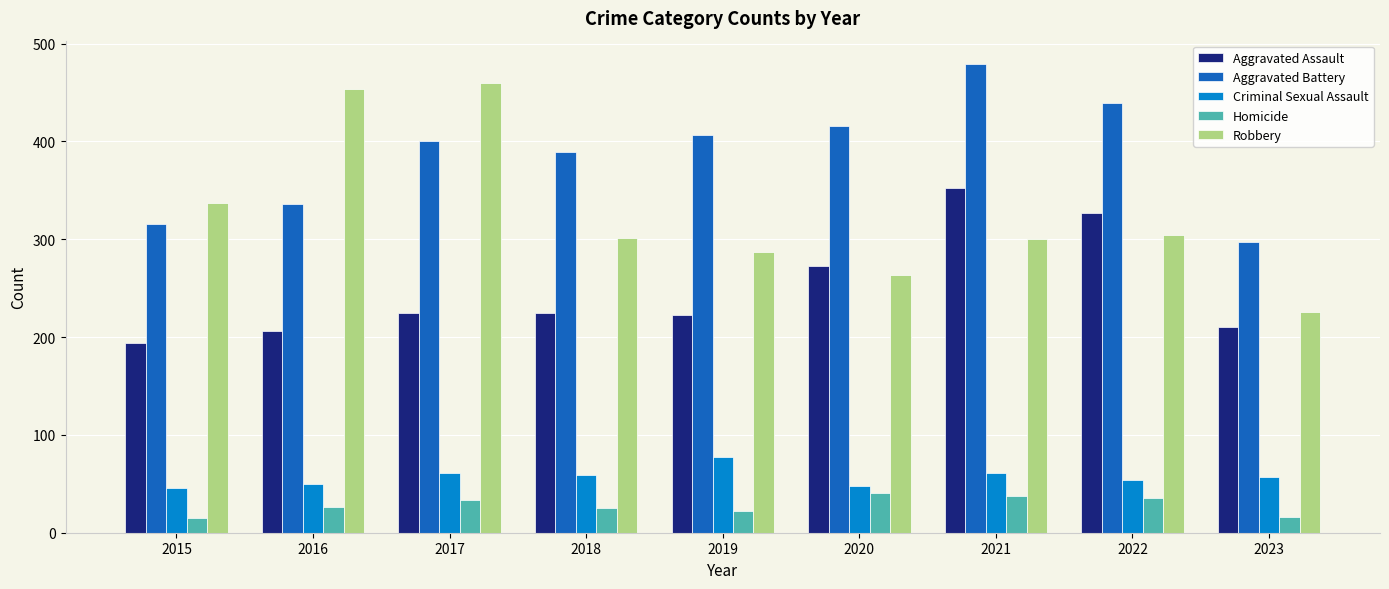

Where does the Robbery series first go above 301?

2015